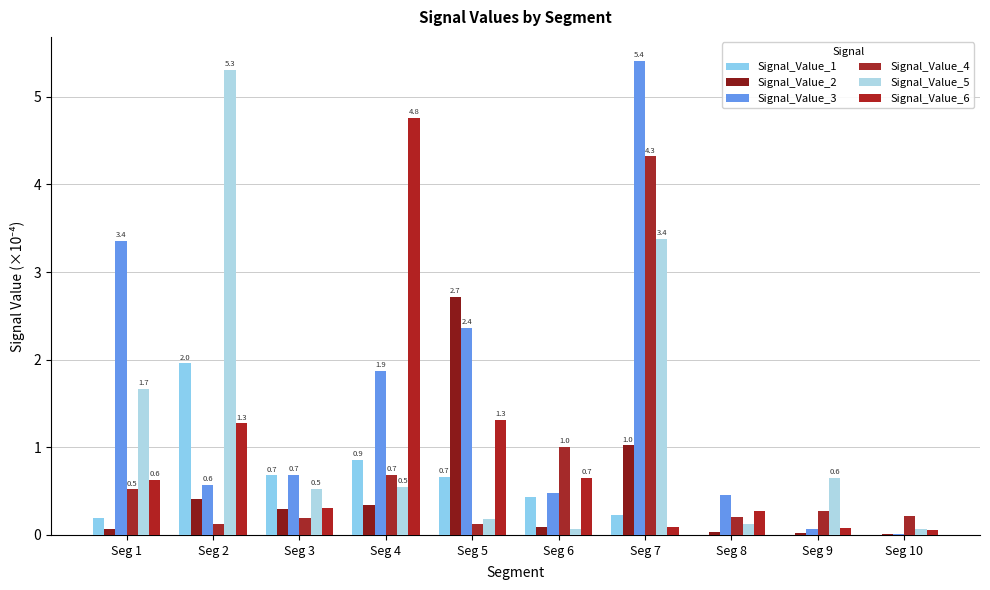

What is the value of the Signal_Value_2 bar at the 7th from the left?

1.0